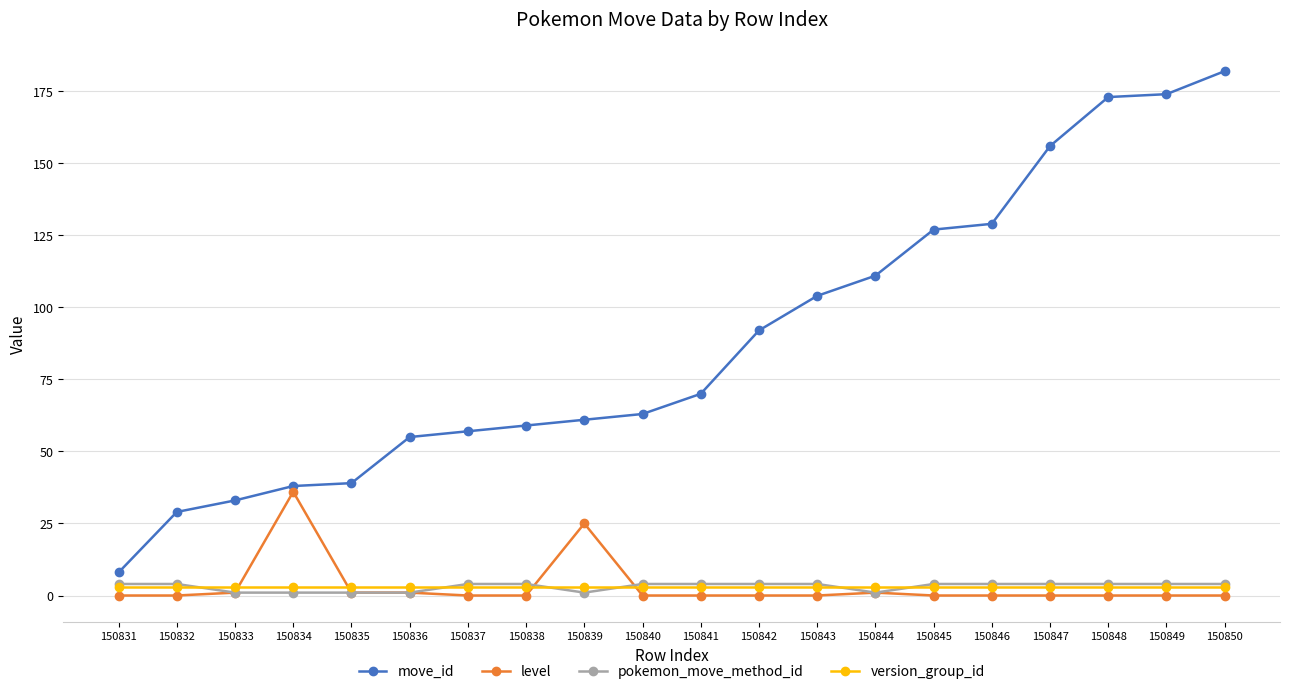

True or false: version_group_id and move_id cross at least once.

False